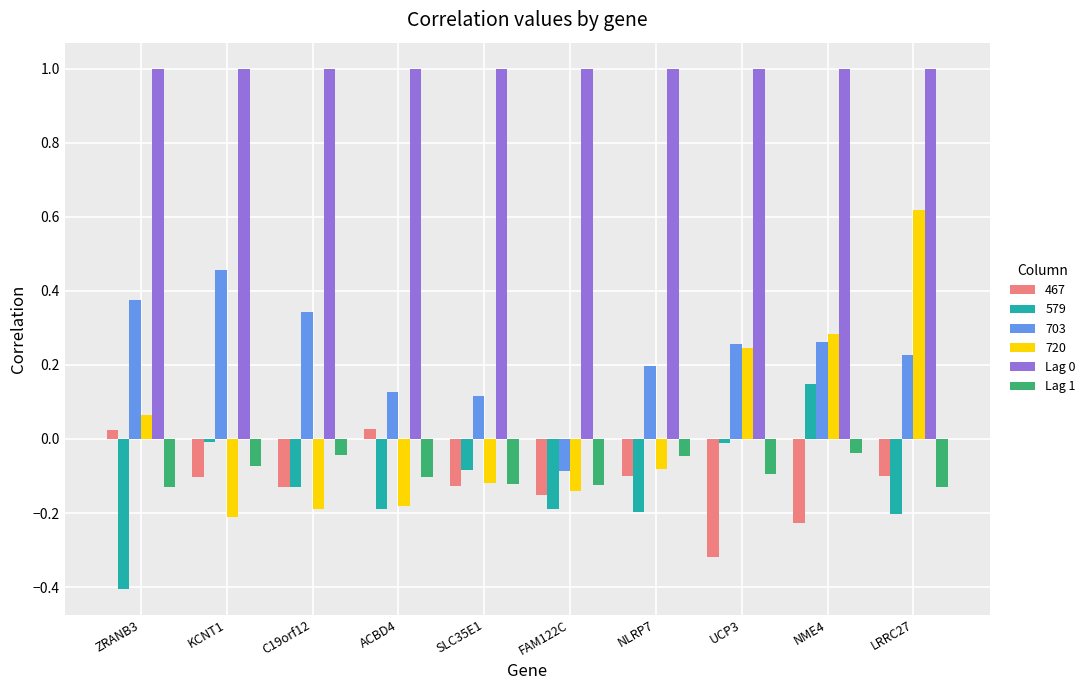

What is the sum of the Lag 0 values at NME4 and SLC35E1?

2.0